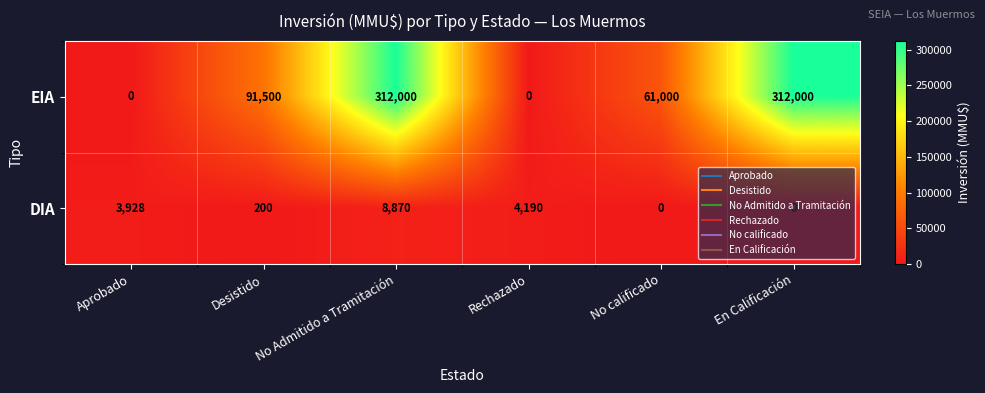

List the series in order of their overall mean, lowest first.

DIA, EIA